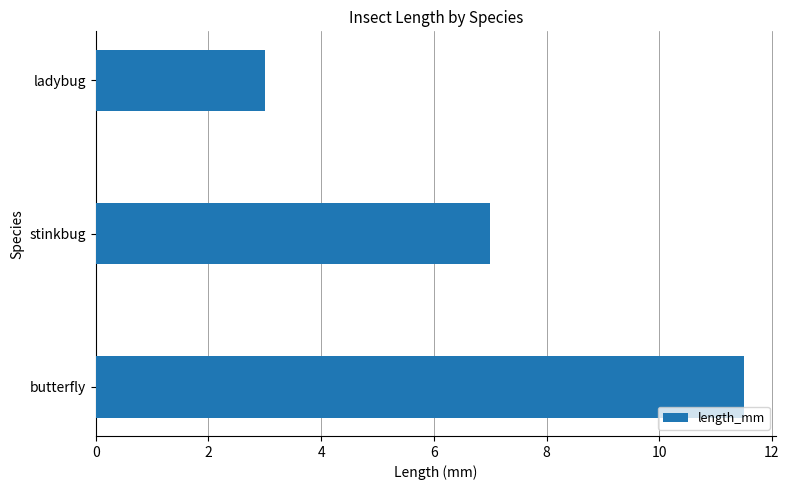

What is the smallest value displayed?

3.0